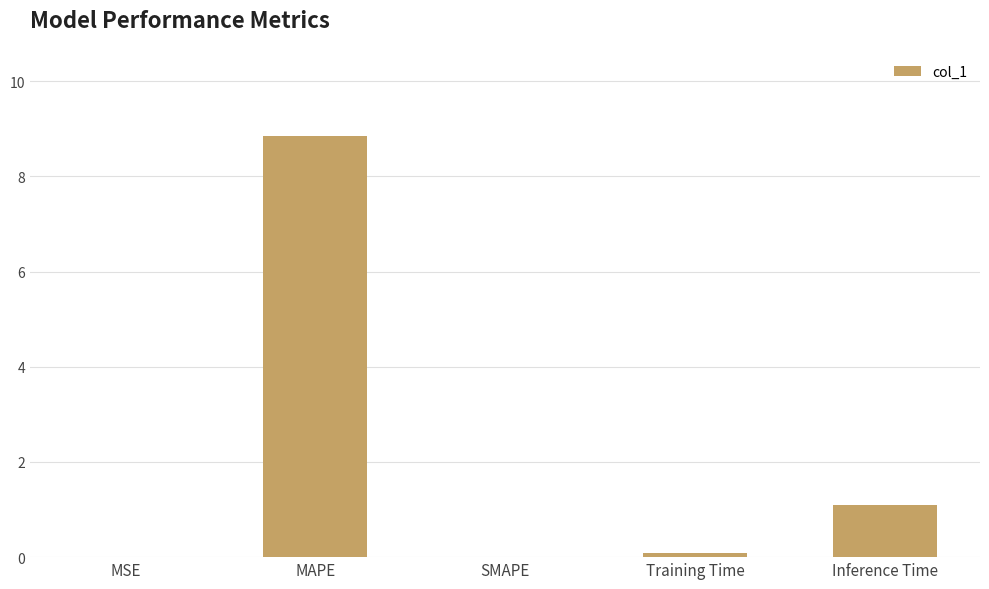

Is it true that the value at Inference Time is 0.4?

False